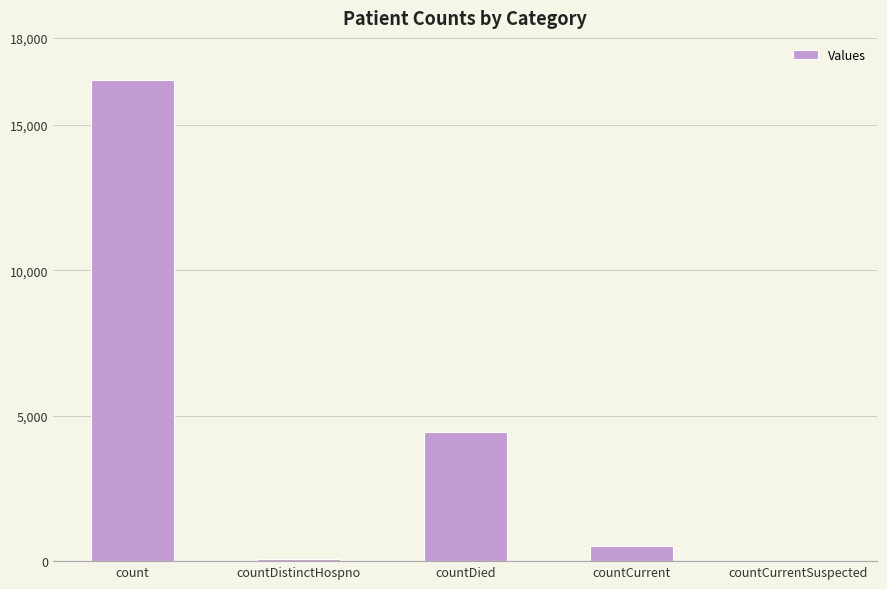

The value at countDistinctHospno is 77. True or false?

True